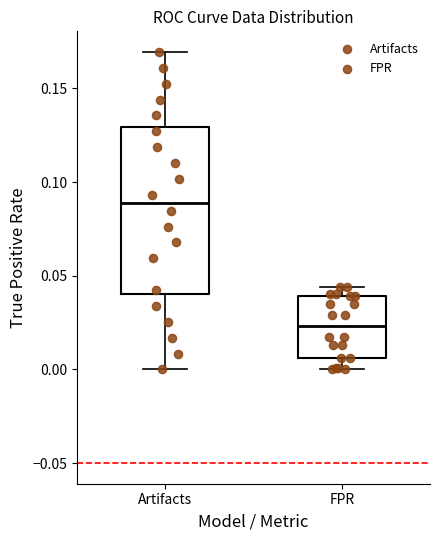

Where is the upper edge of the box for FPR on the y-axis? The values are not printed on the chart, so give them approximately, as read against the axis.

0.040